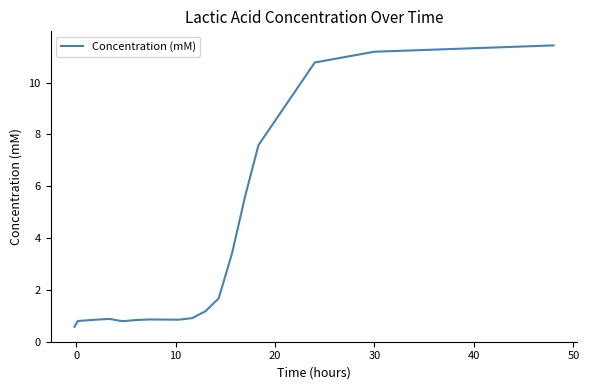

What is the difference between the maximum and minimum values?

10.9